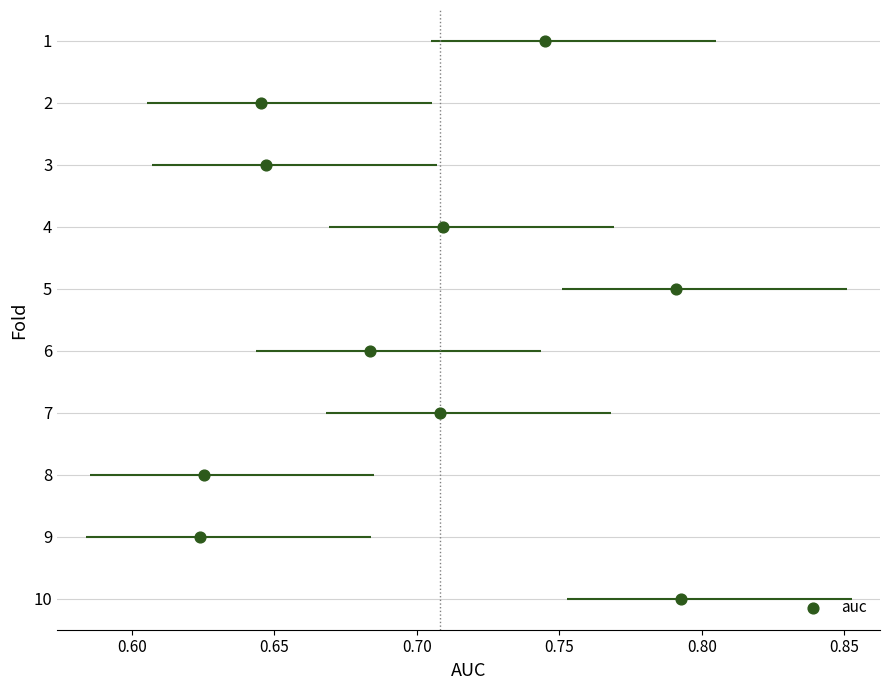

What is the average Y value?

6